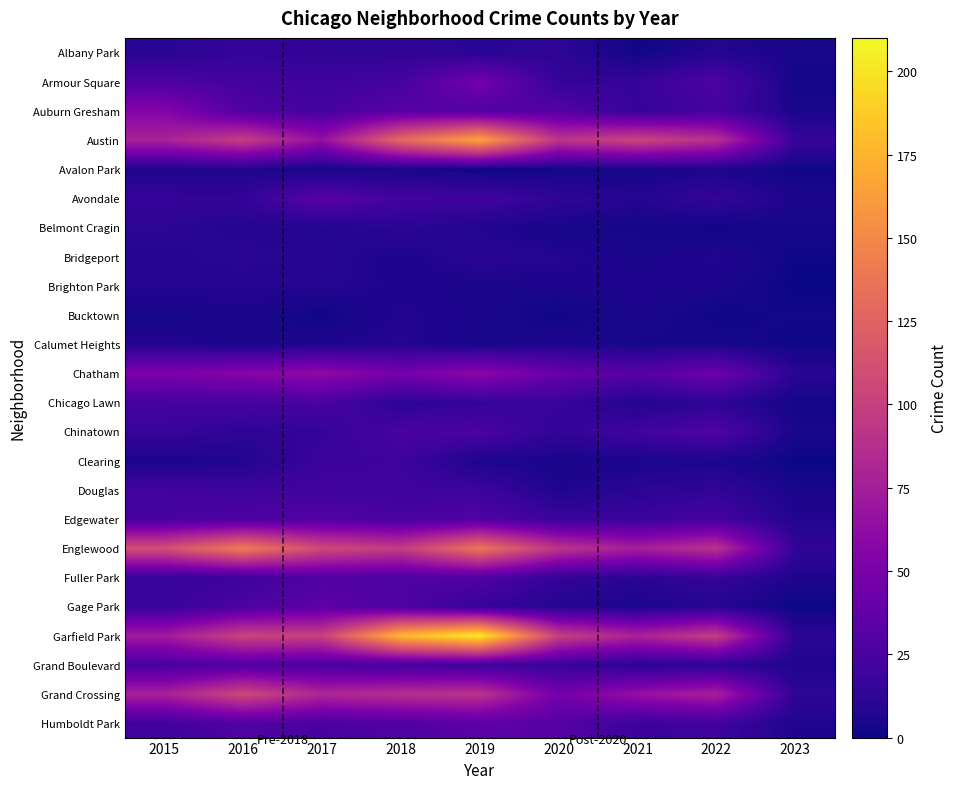

Between 2015 and 2016, which is larger?

2016